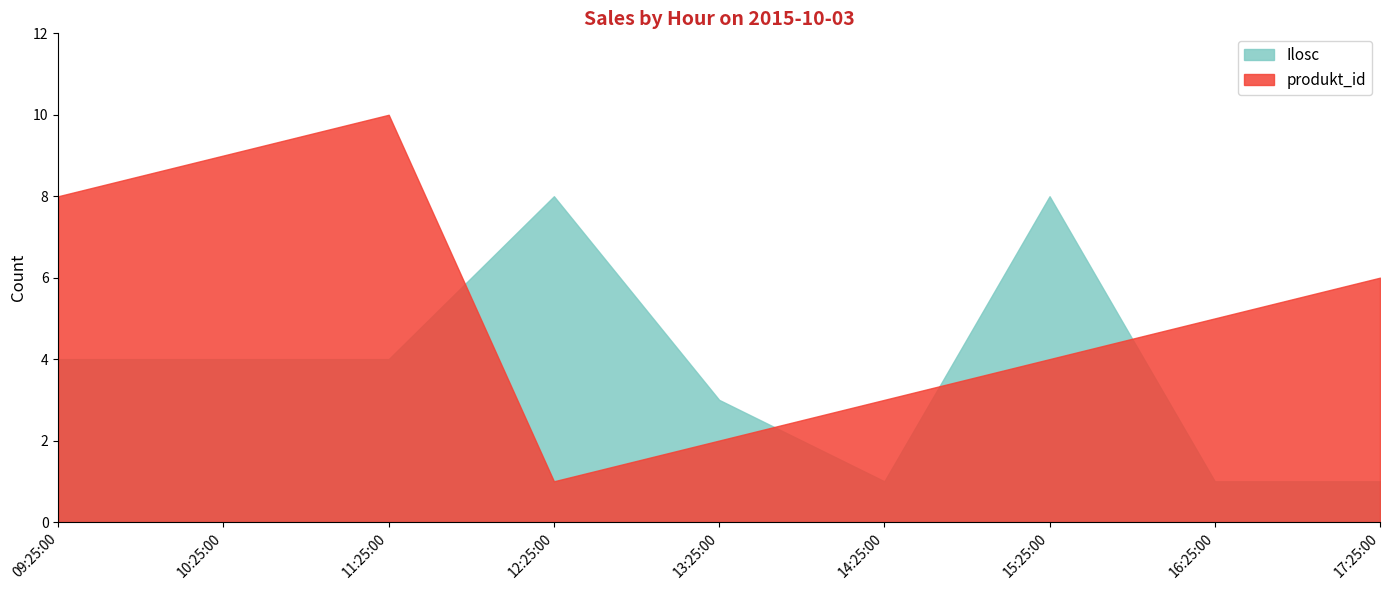

What is the value of the produkt_id point at the 9th from the left?

6